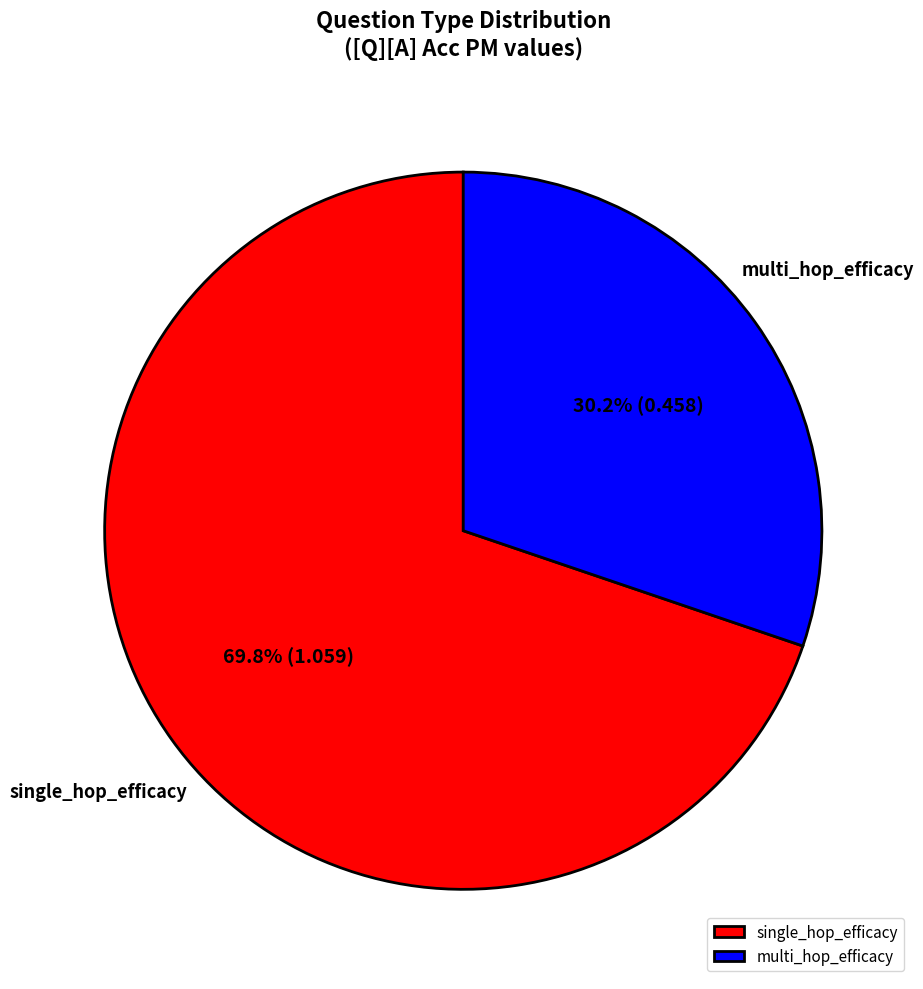

Is single_hop_efficacy the majority of the pie?

Yes